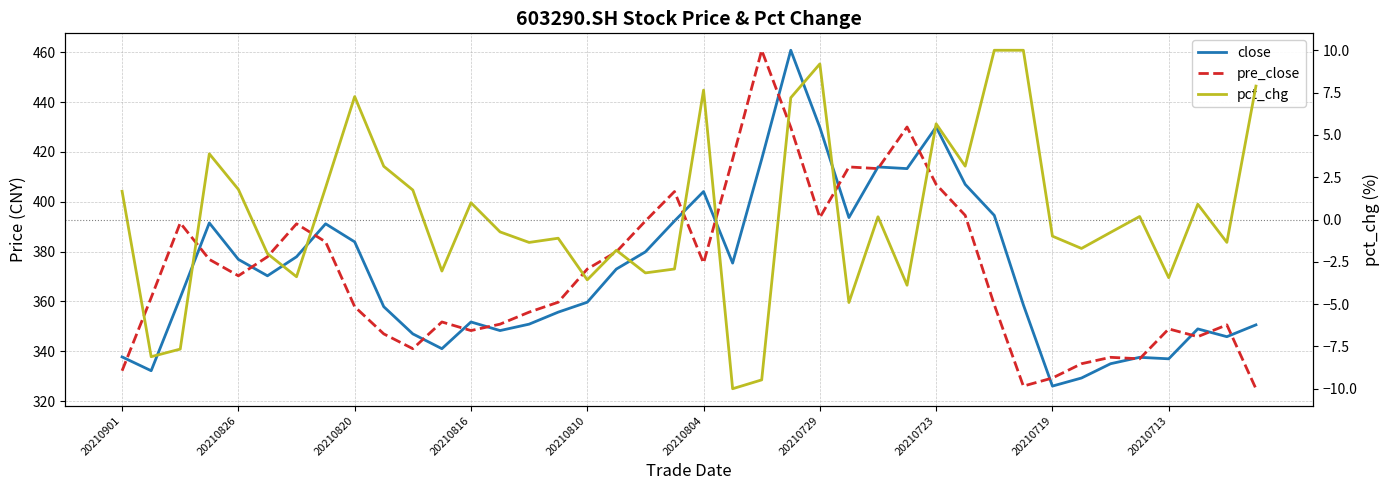

How many series are shown in this chart?

3